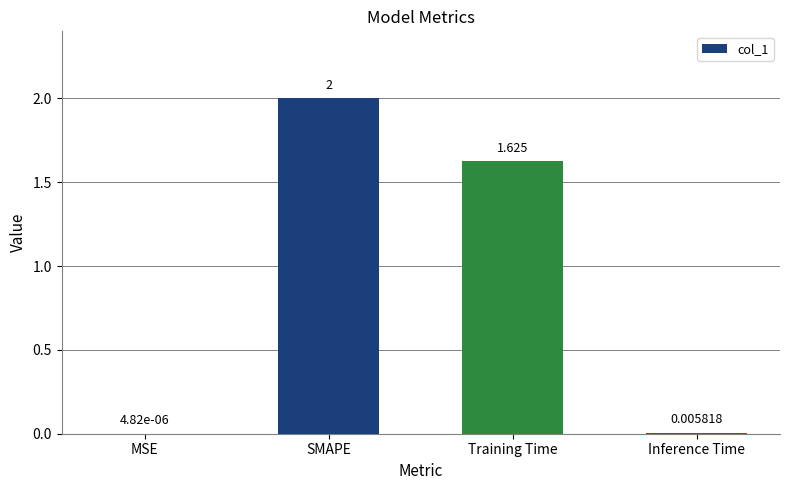

What is the average value?

0.9